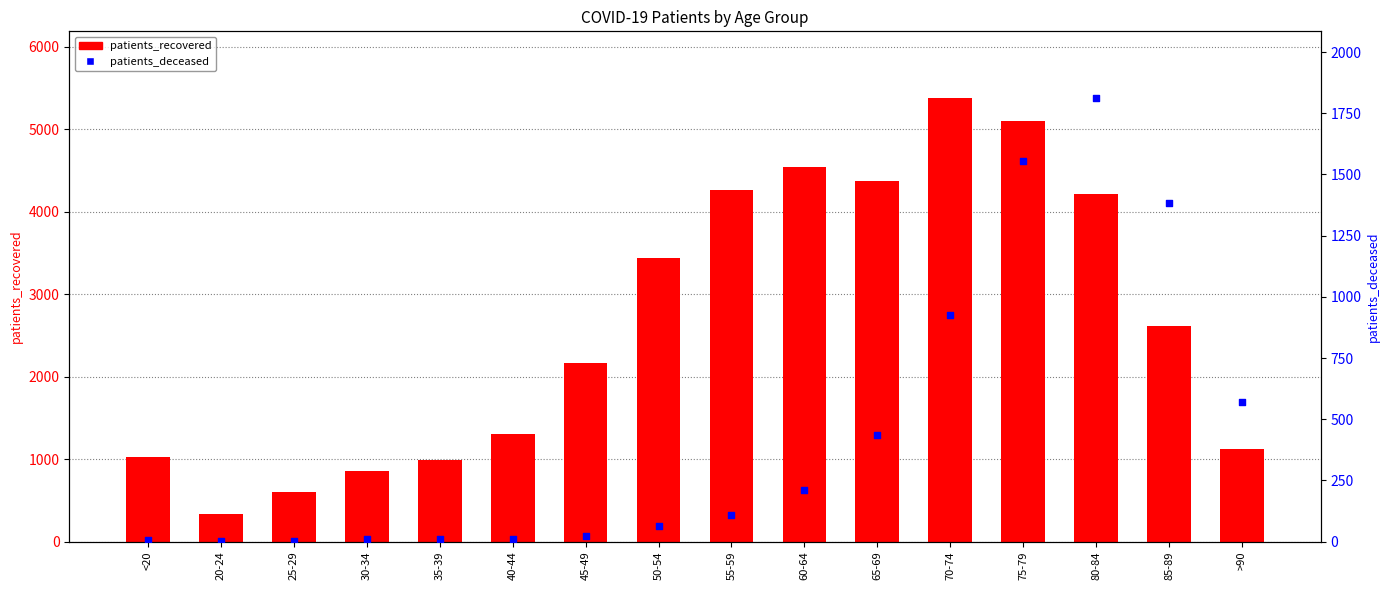

At how many categories does at least one series exceed 3078?

7